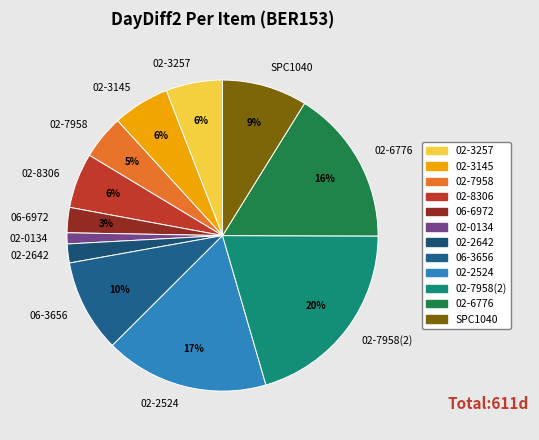

To the nearest percent, what is the difference between the largest and smallest slice percentages?

19%